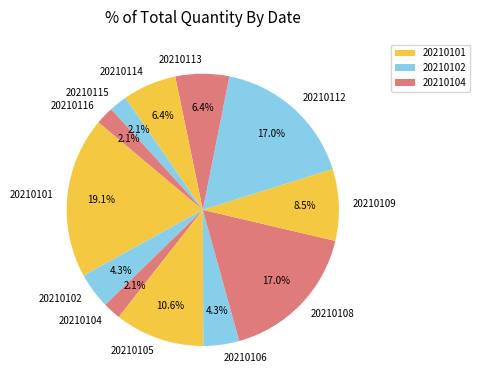

Combined, what portion of the pie is 20210116 and 20210112?

19.1%